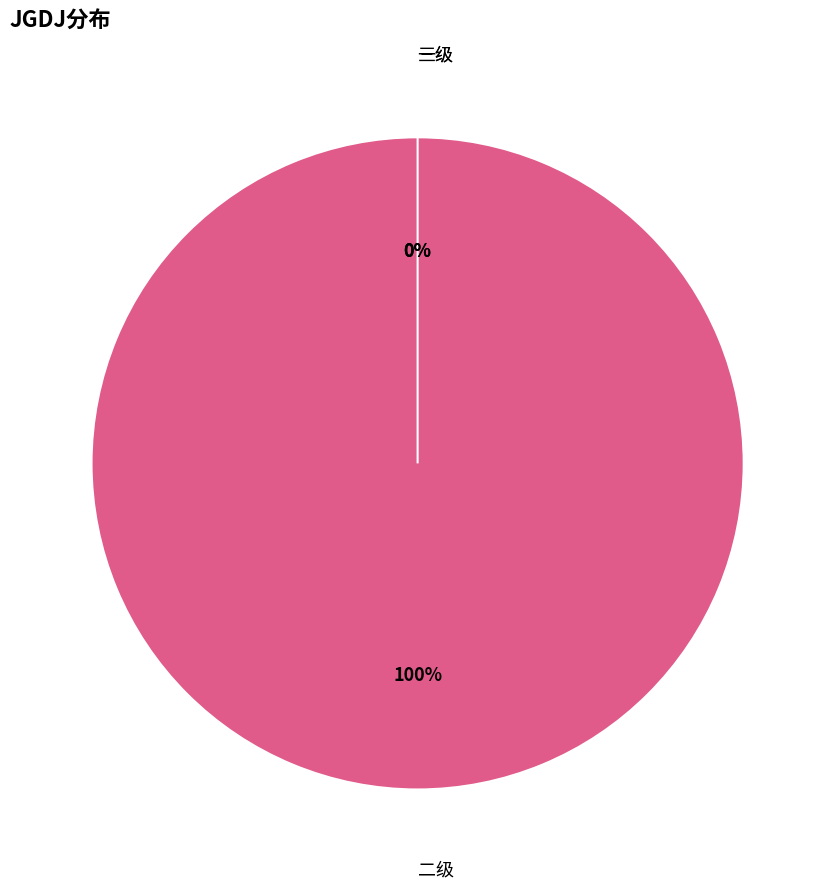

Count the number of slices in the pie.

3